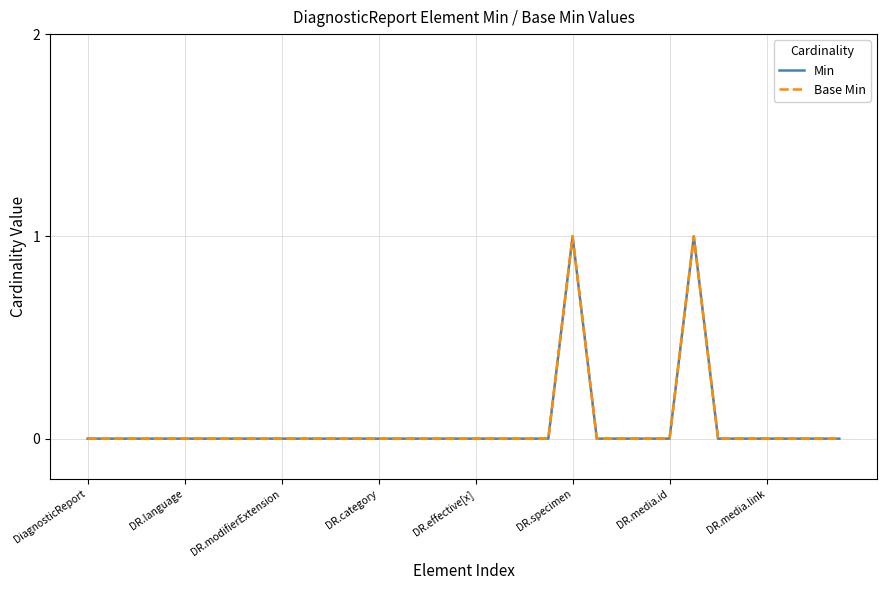

Is this an area chart (filled region under the line)?

No